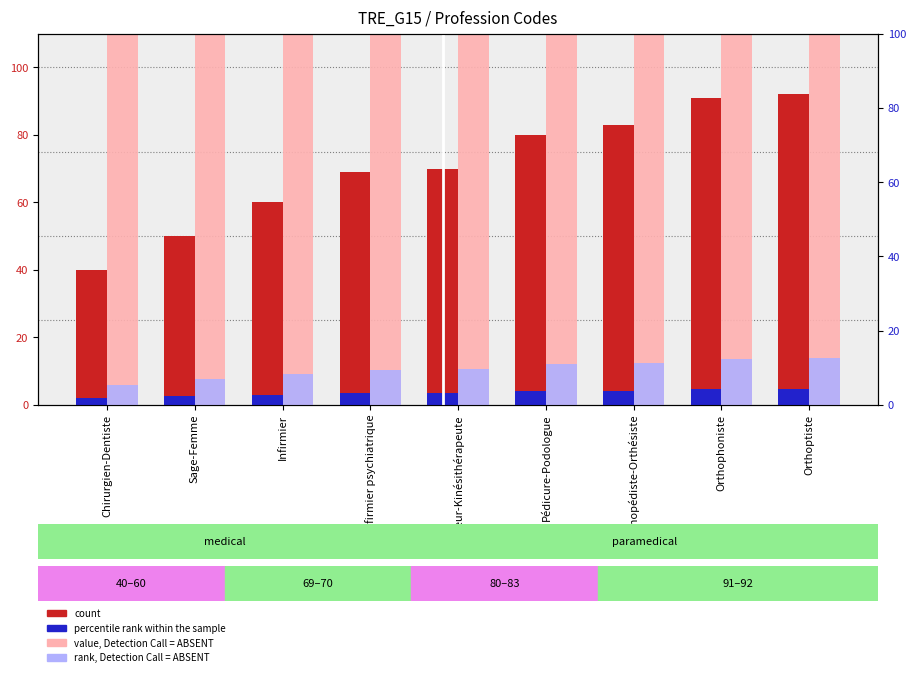

What is the sum of all value, Detection Call = ABSENT values?

1778.0